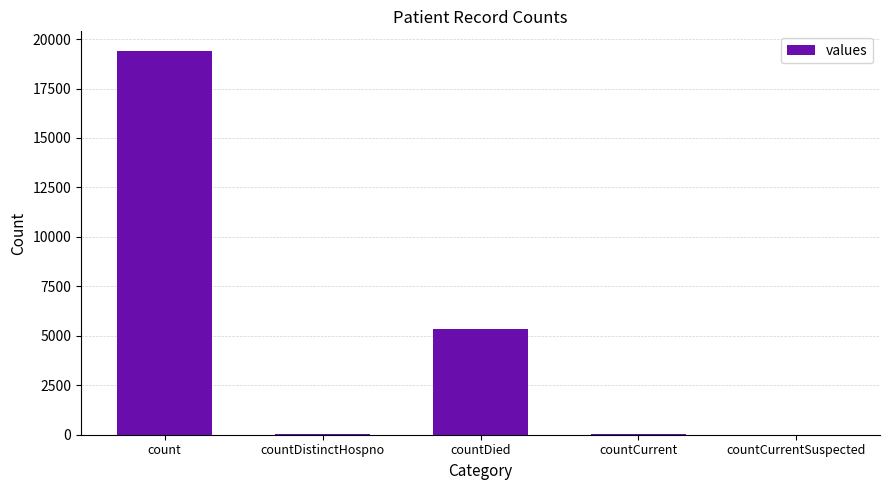

At which category does the chart reach its peak across all series?

count